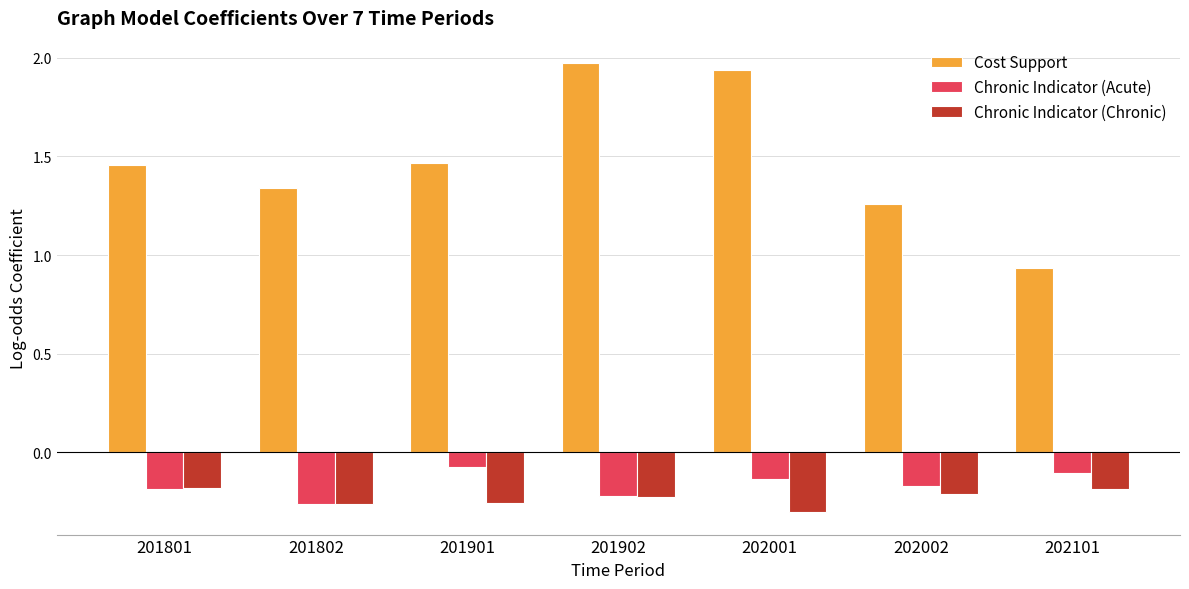

List the series in order of their peak value, highest first.

Cost Support, Chronic Indicator (Acute), Chronic Indicator (Chronic)